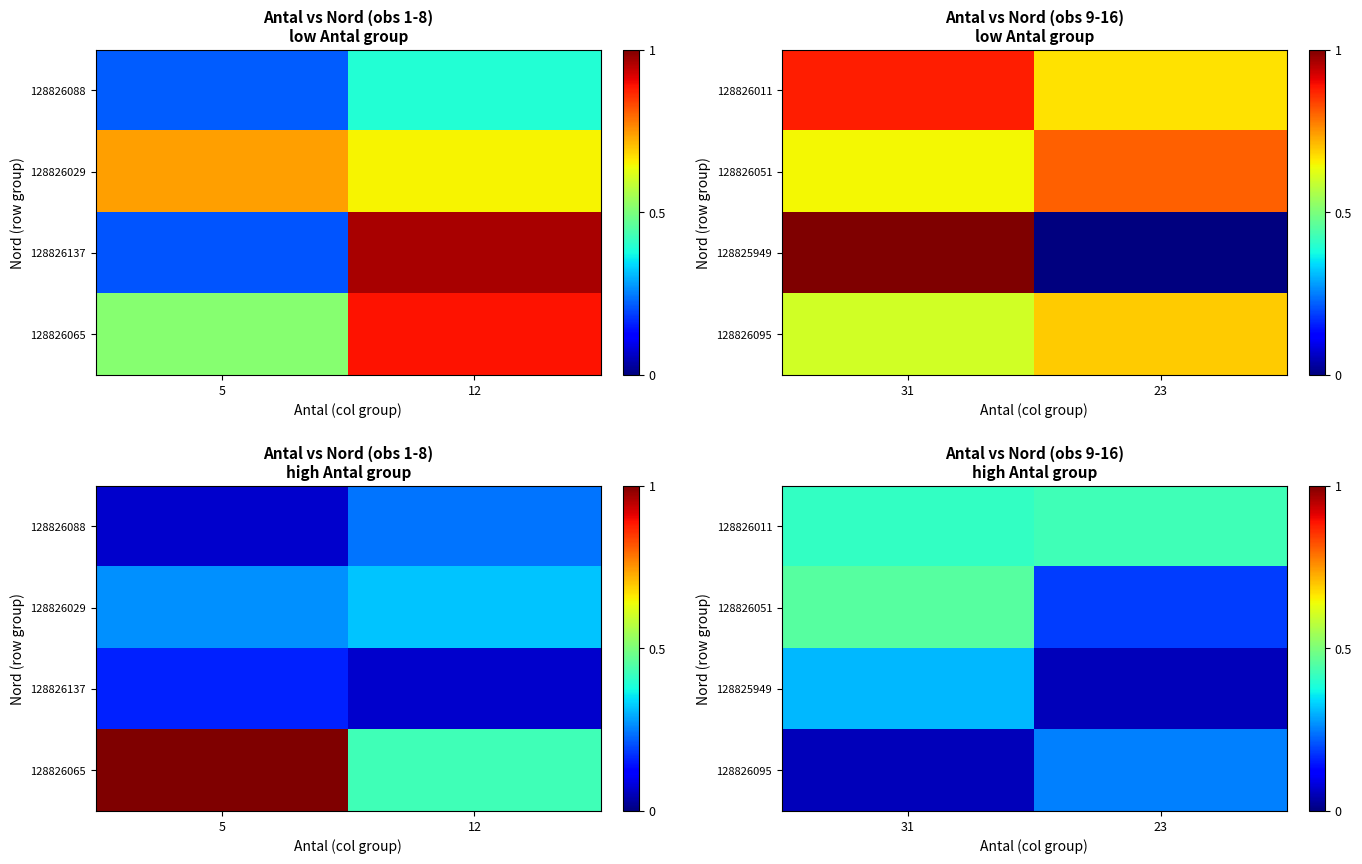

At which category is the sum across all series the highest?

31